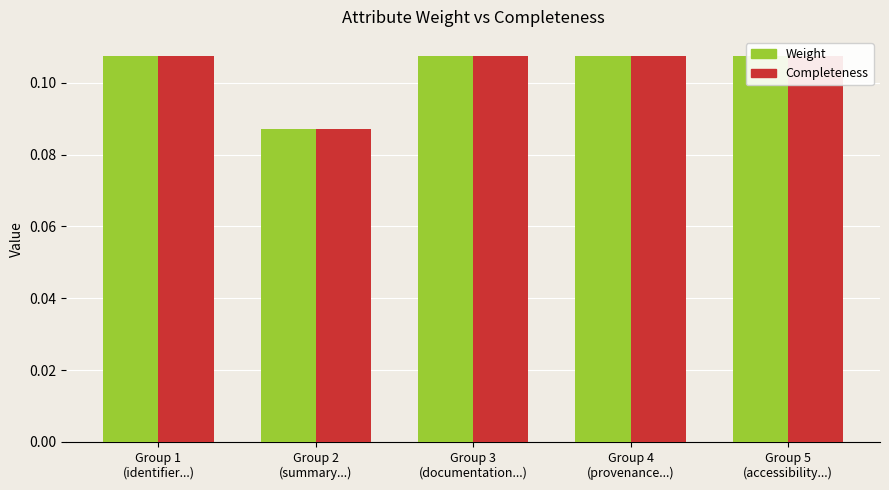

Reading left to right, transcribe all the data shown in this chart.

Weight: 0.1	0.1	0.1	0.1	0.1
Completeness: 0.1	0.1	0.1	0.1	0.1